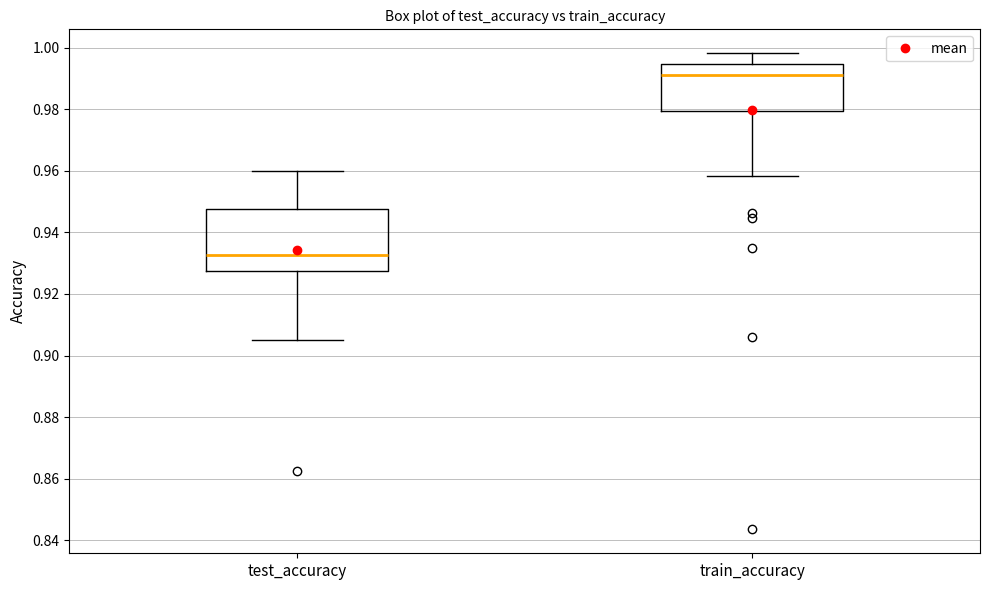

Where does the median line of the box for train_accuracy sit on the y-axis? The values are not printed on the chart, so give them approximately, as read against the axis.

0.992